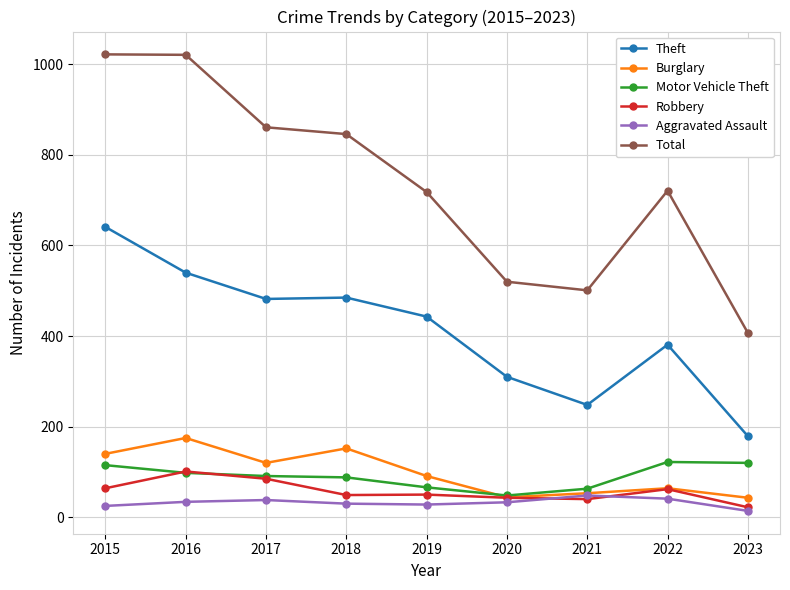

List the series in order of their peak value, lowest first.

Aggravated Assault, Robbery, Motor Vehicle Theft, Burglary, Theft, Total